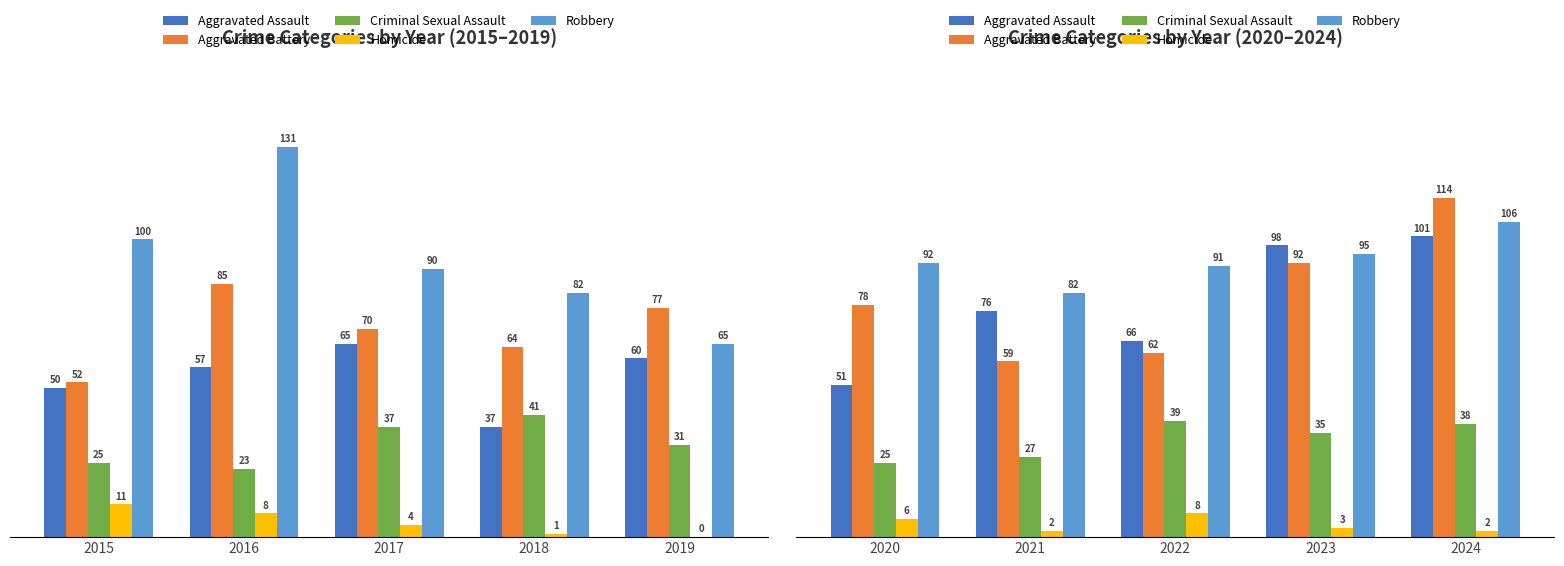

Between 2022 and 2020, which is larger?

2022